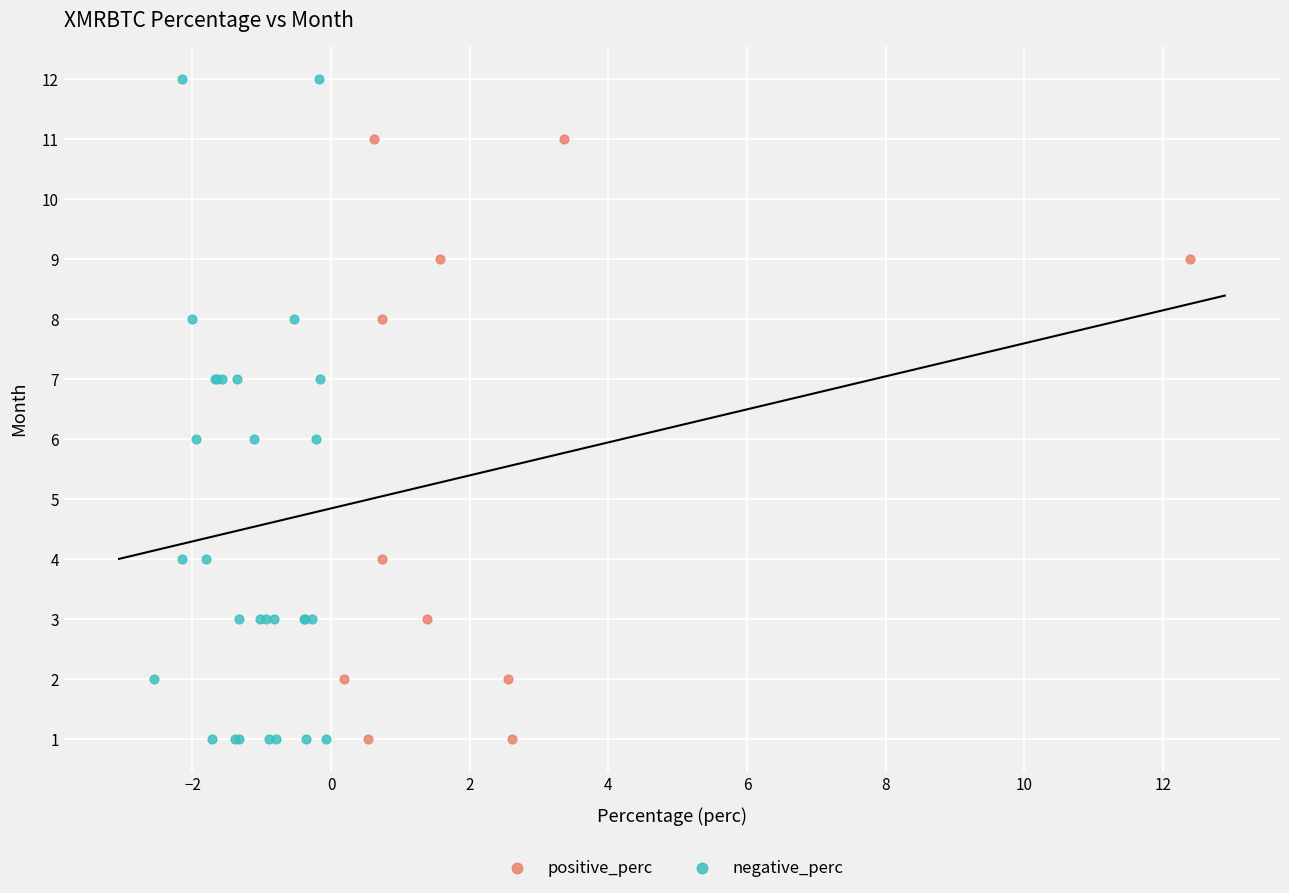

Which series has the widest spread of Y values?

negative_perc